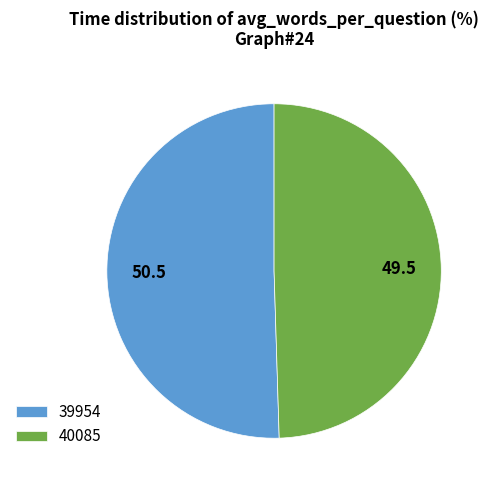

True or false: 40085 accounts for 55% of the total.

False